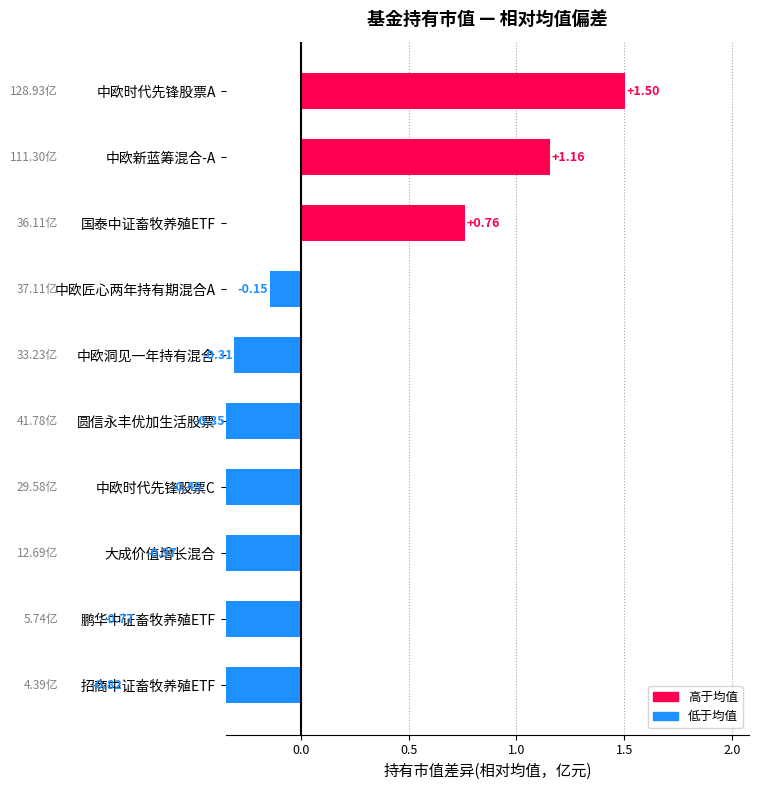

How many values are above zero?

3